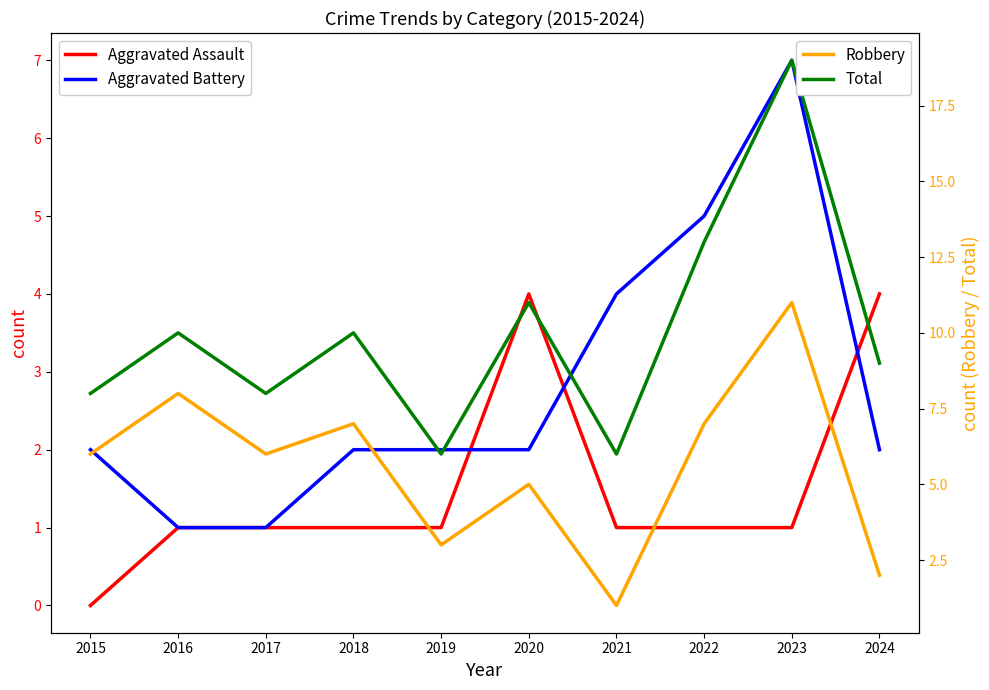

At which category is the sum across all series the highest?

2023